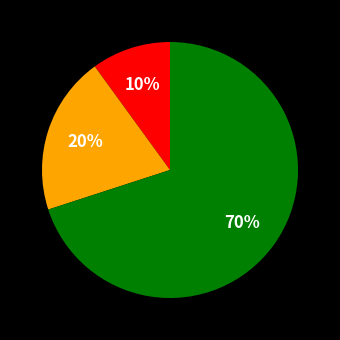

Does any single category account for the majority?

Yes